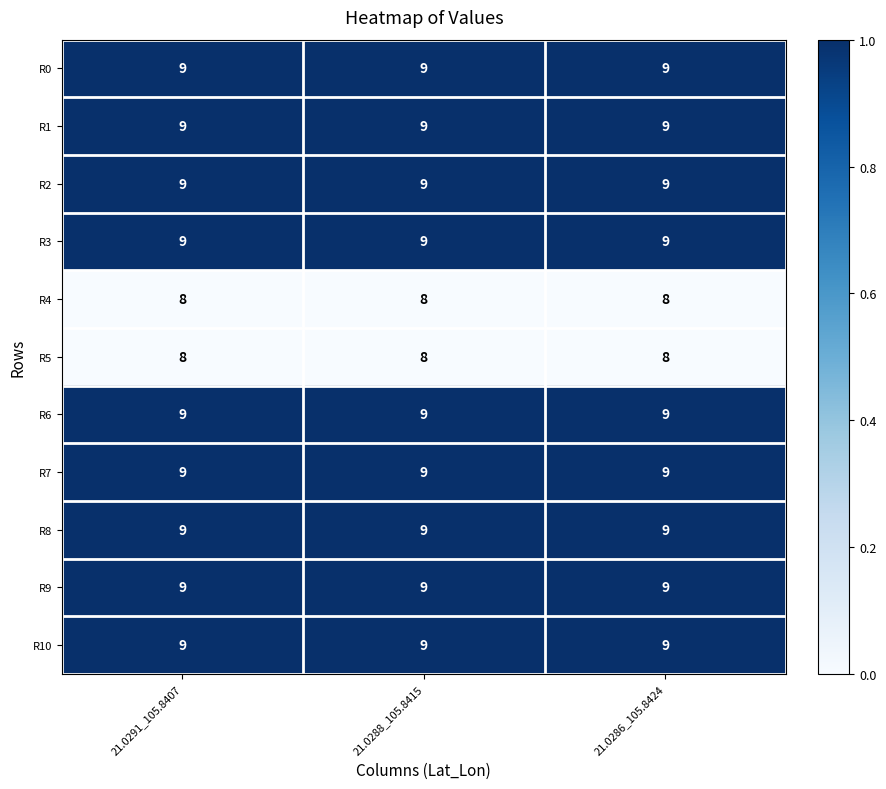

What is the lowest value of the R1 series?

9